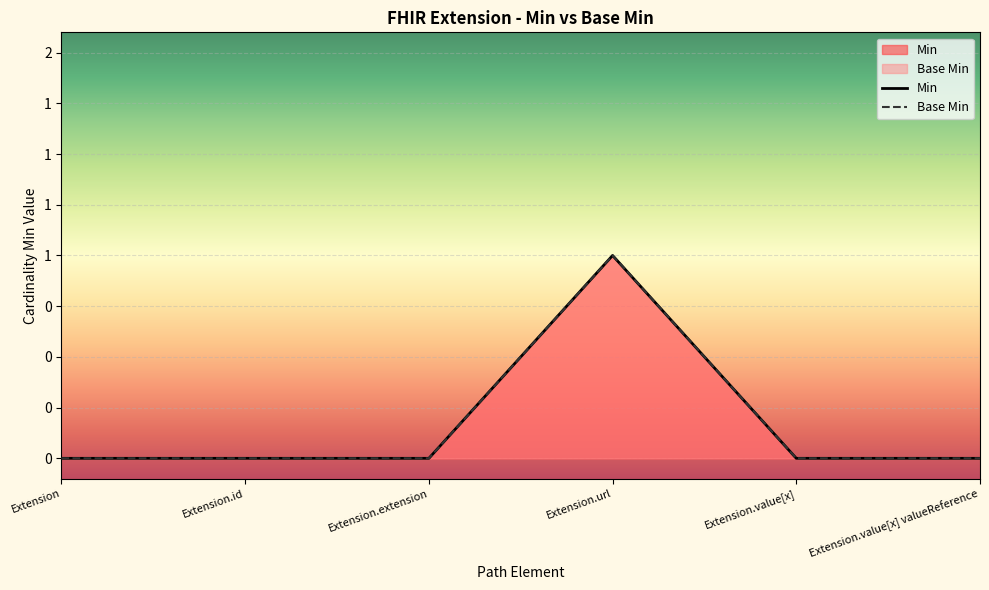

Reading left to right, what are all the values shown in this chart?

Min: Extension=0	Extension.id=0	Extension.extension=0	Extension.url=1	Extension.value[x]=0	Extension.value[x] valueReference=0
Base Min: Extension=0	Extension.id=0	Extension.extension=0	Extension.url=1	Extension.value[x]=0	Extension.value[x] valueReference=0